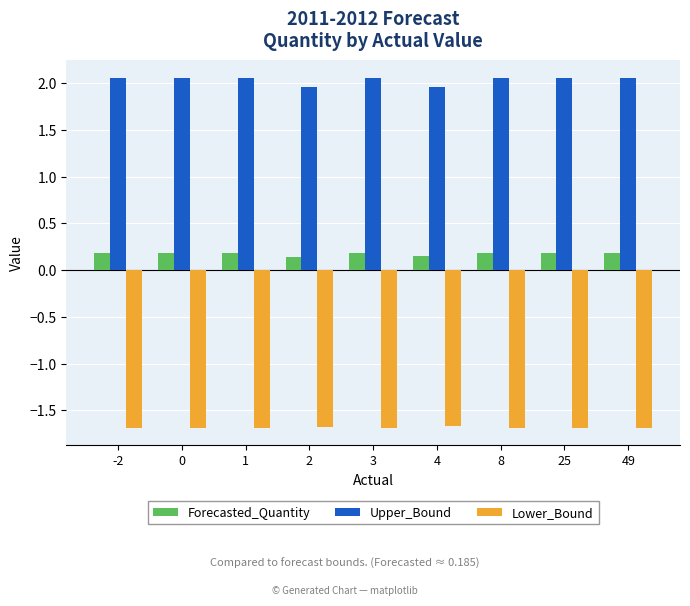

Rank the series by their average value, from lowest to highest.

Lower_Bound, Forecasted_Quantity, Upper_Bound